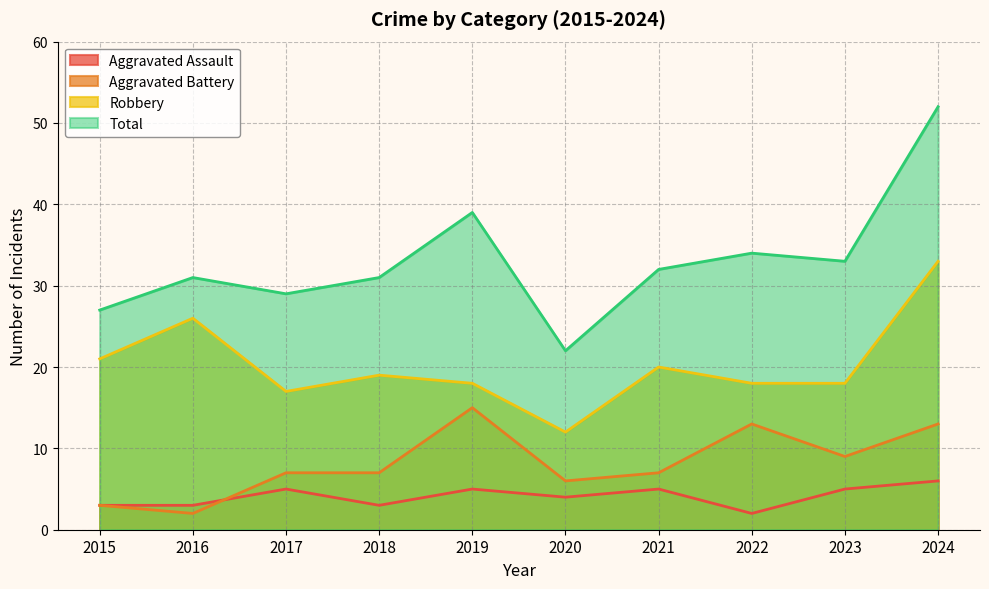

What is the total value across all series at 2018?

60